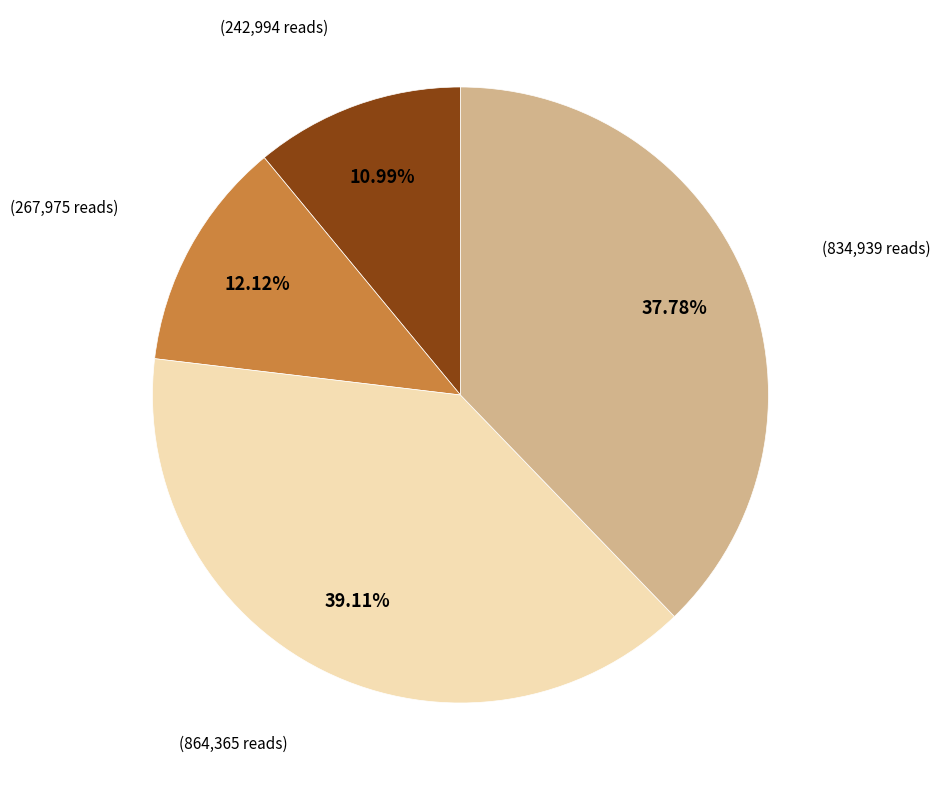

Does any single category account for the majority?

No